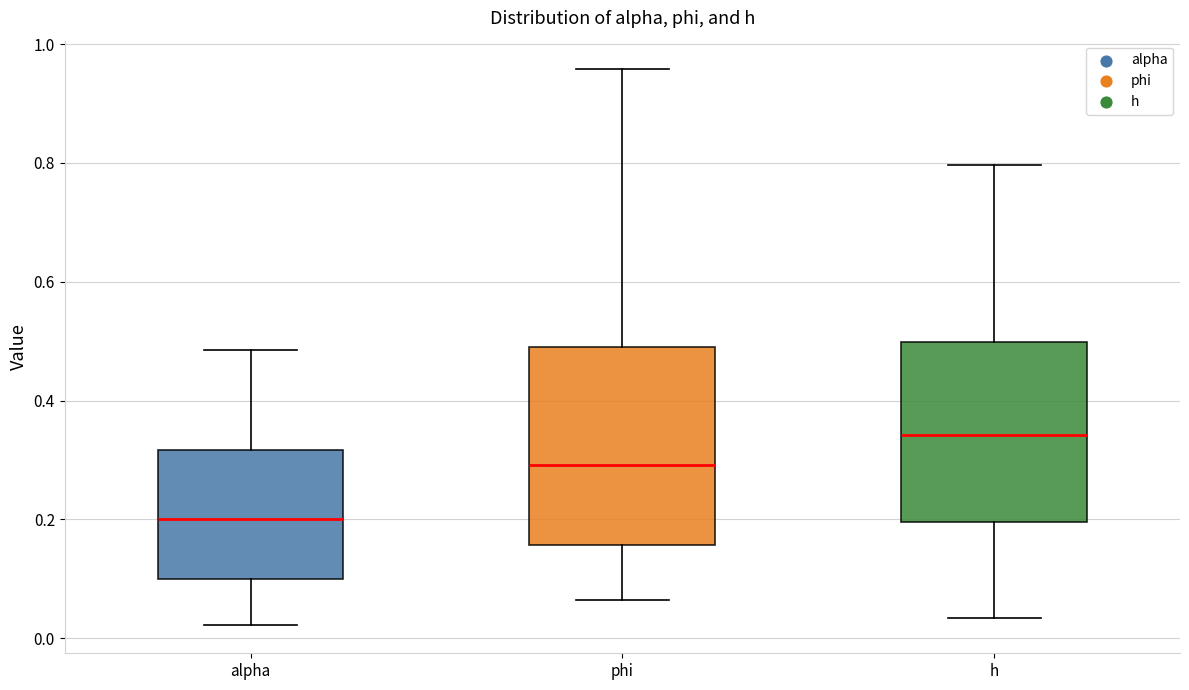

Which box has the highest median line?

h